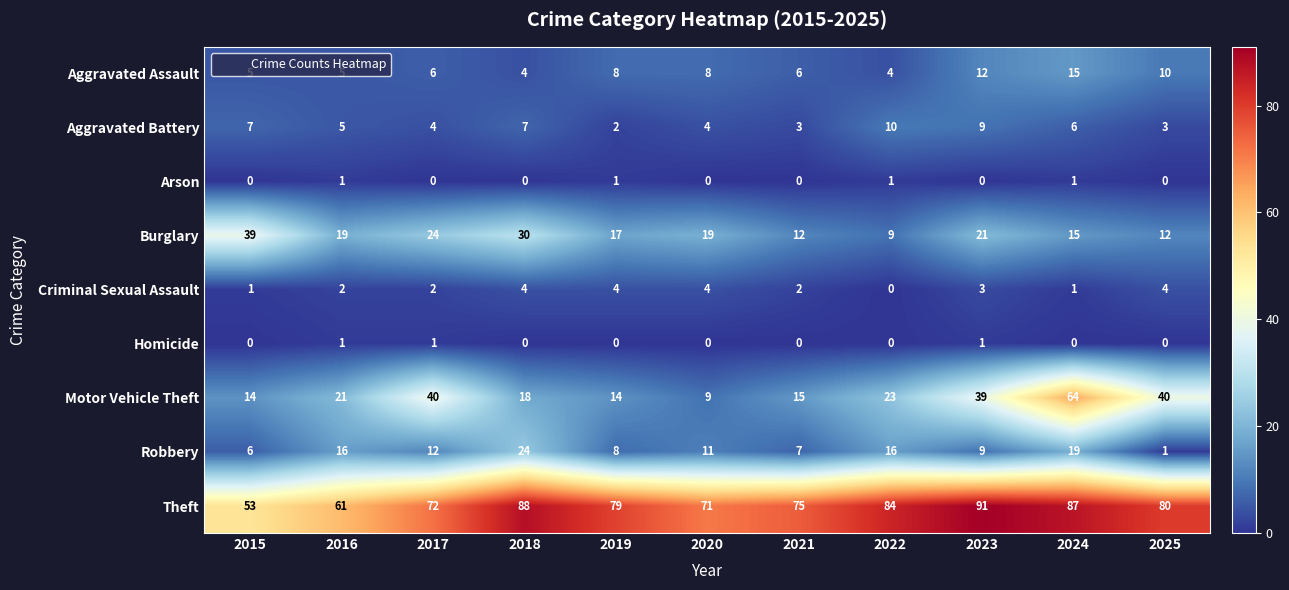

Is it true that Aggravated Assault equals 6 at 2017?

True